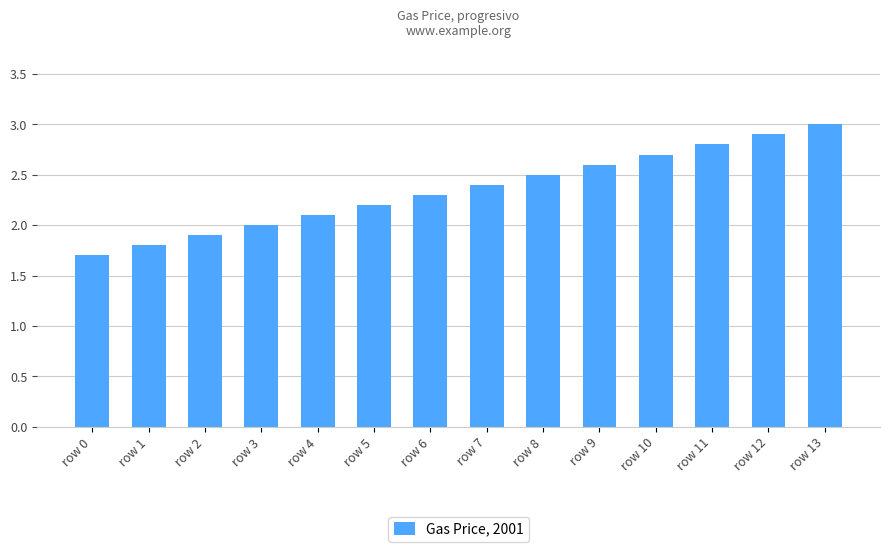

What is the ratio of the value at row 11 to the value at row 6?

1.2